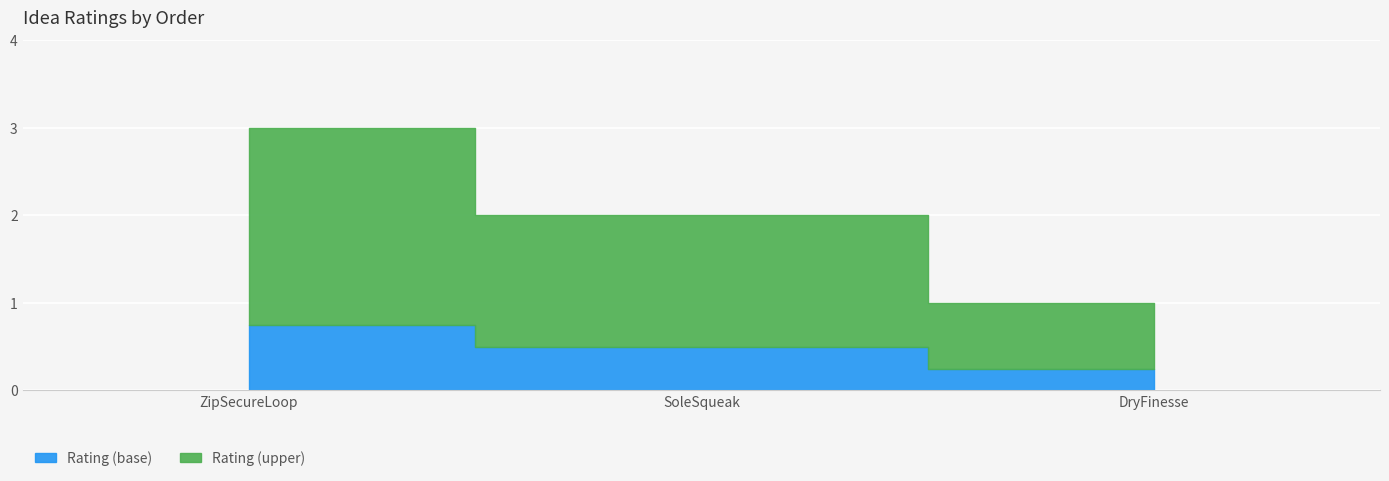

Rank the categories by value from highest to lowest.

ZipSecureLoop, SoleSqueak, DryFinesse